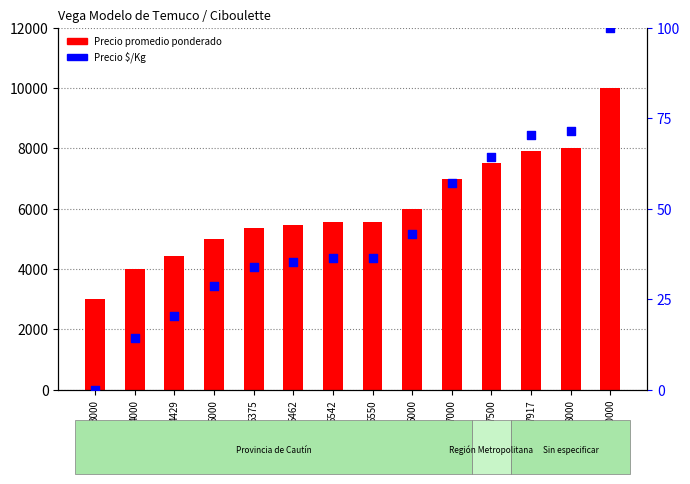

At which category is the sum across all series the highest?

10000